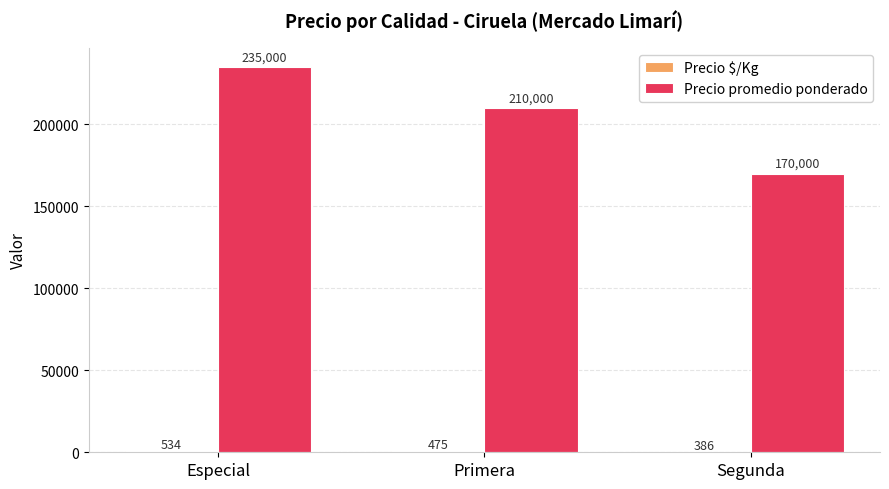

At which label does Precio promedio ponderado first exceed 210000?

Especial